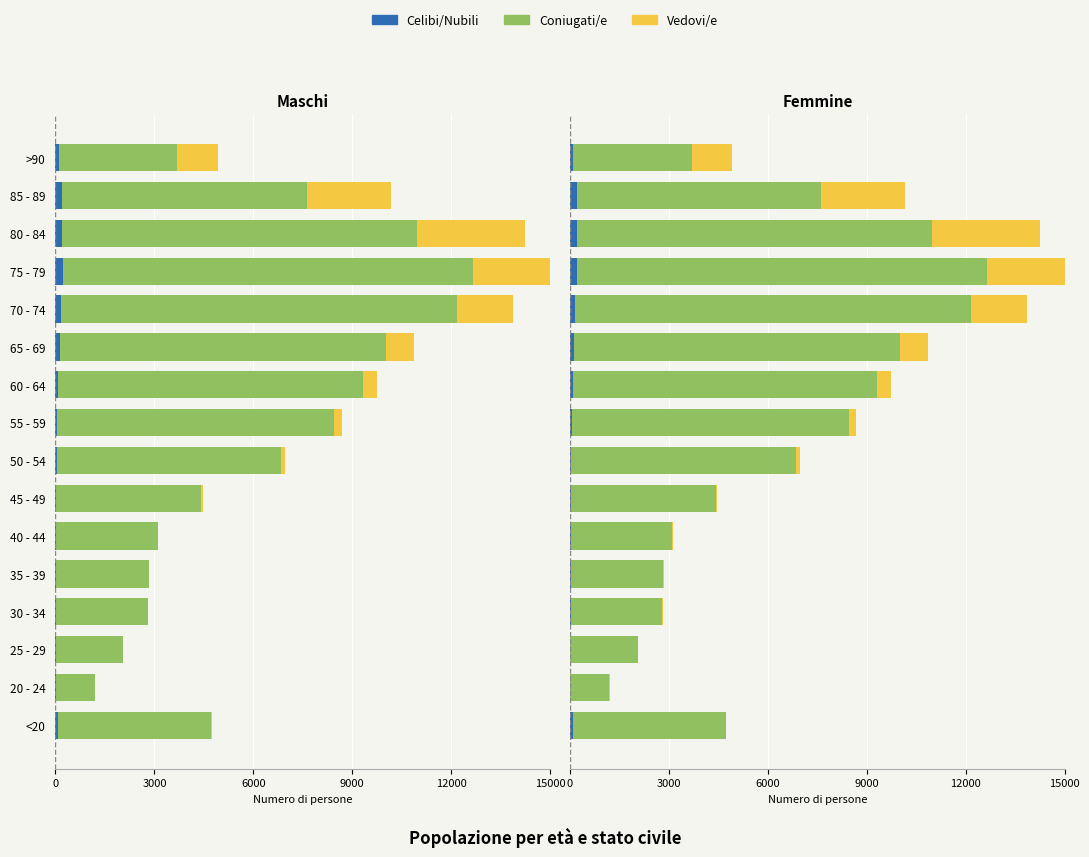

What is the average value of the Celibi/Nubili series?

86